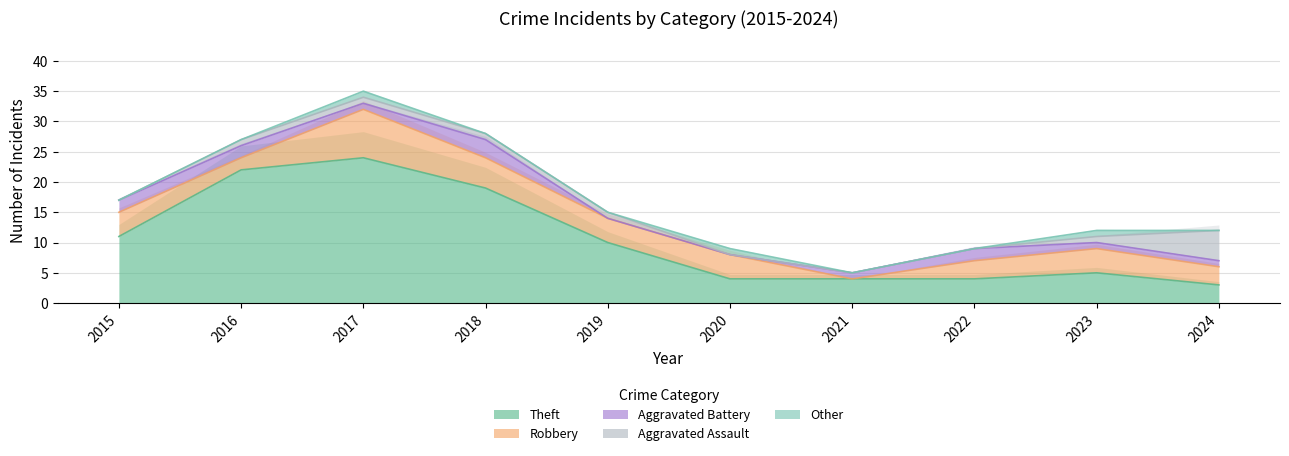

Which category has the highest value in the Theft series?

2017